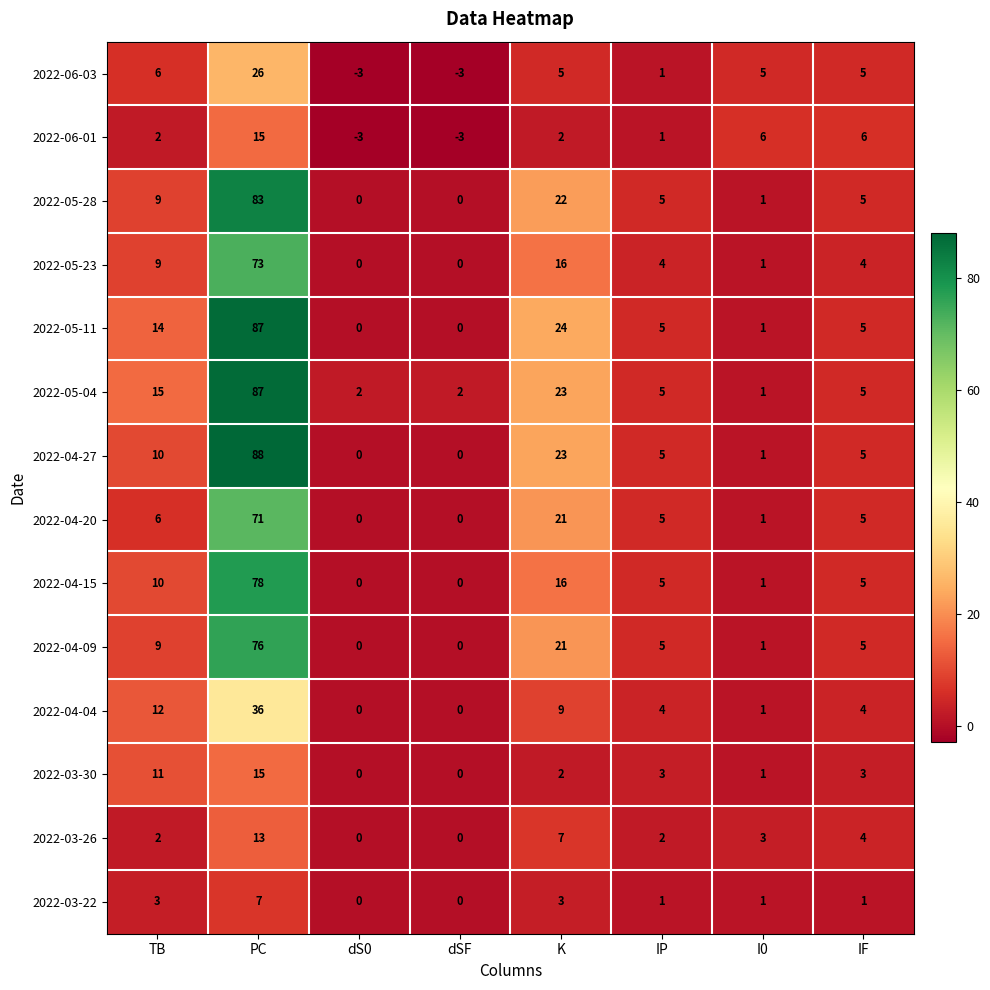

Where does the 2022-05-23 series first go above 4?

TB